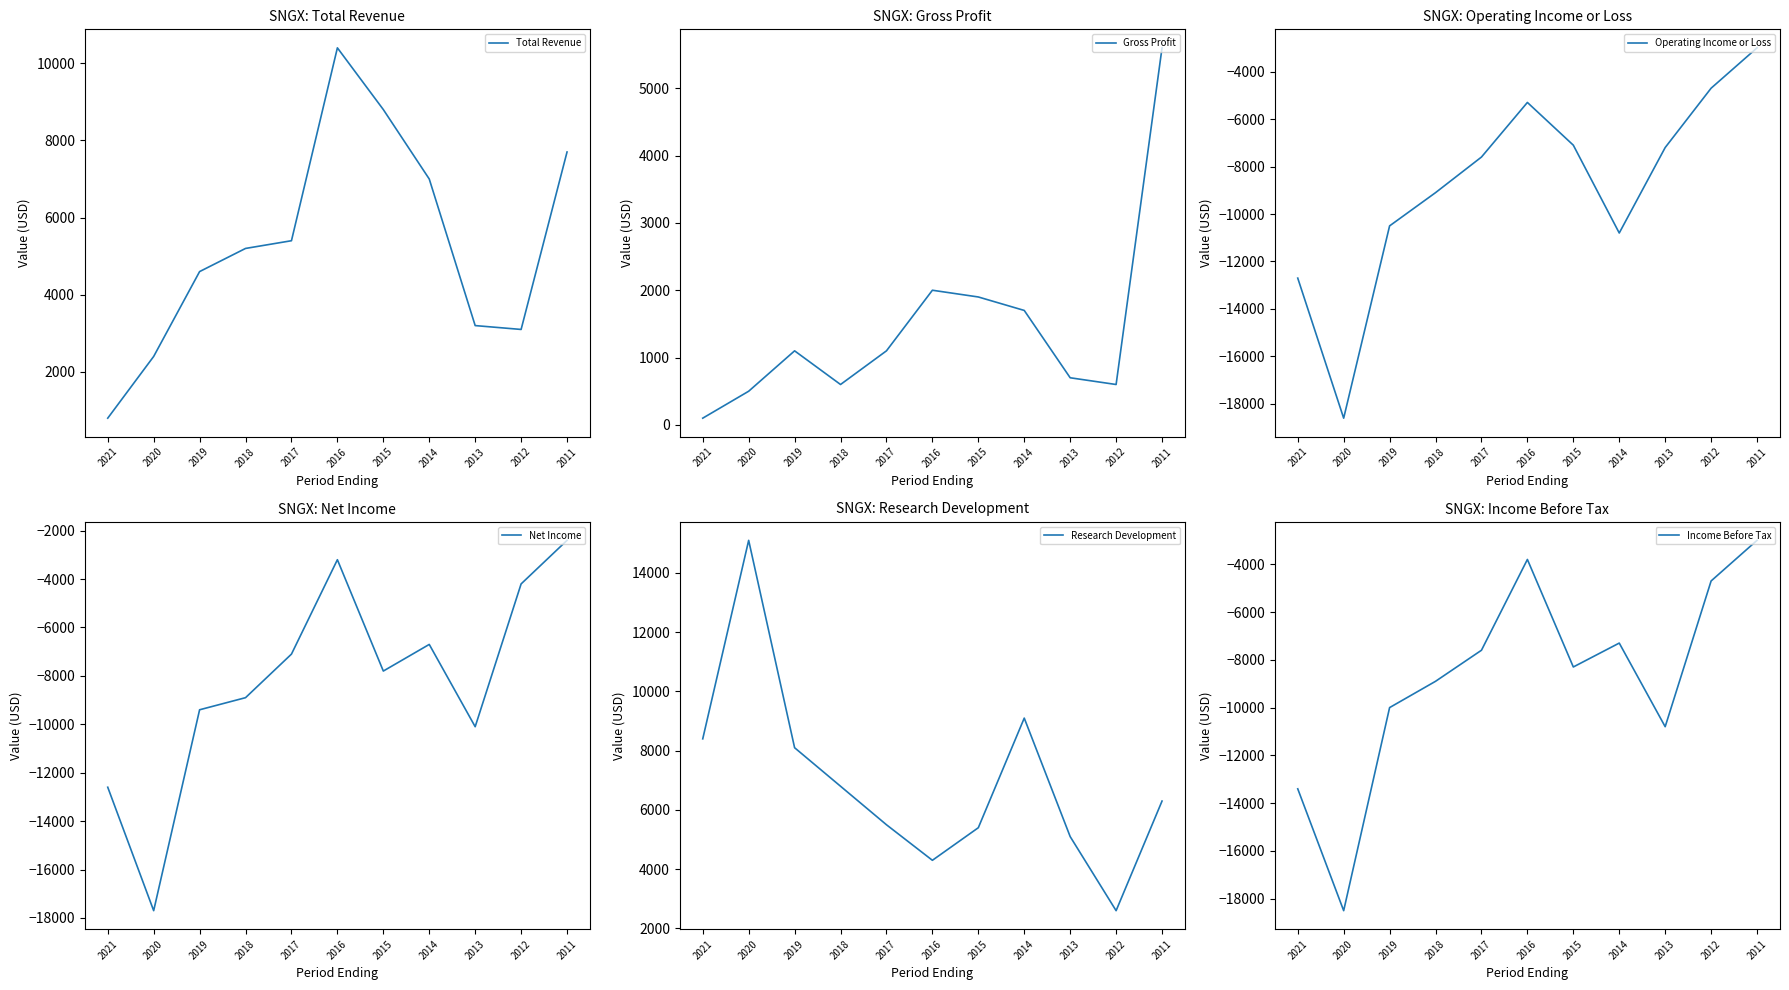

Is it true that Income Before Tax equals -8241 at 2012?

False